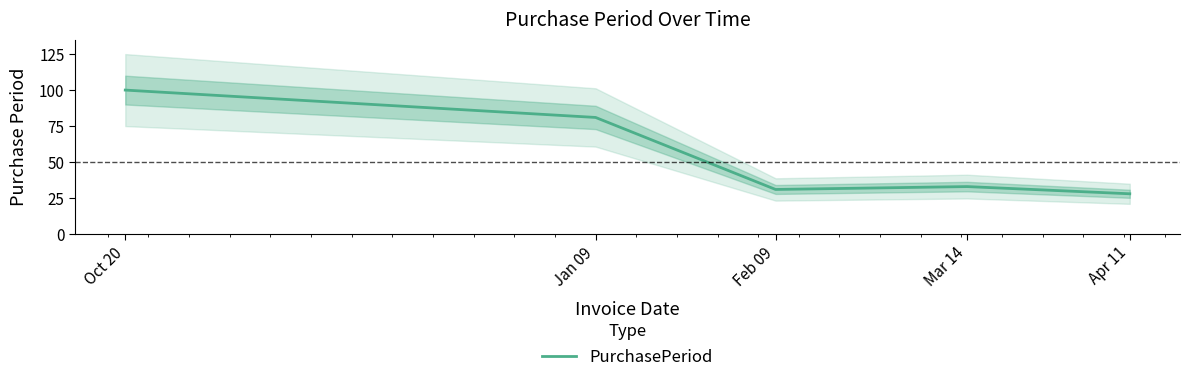

What is the ratio of the value at Oct 20 to the value at Mar 14?

3.0